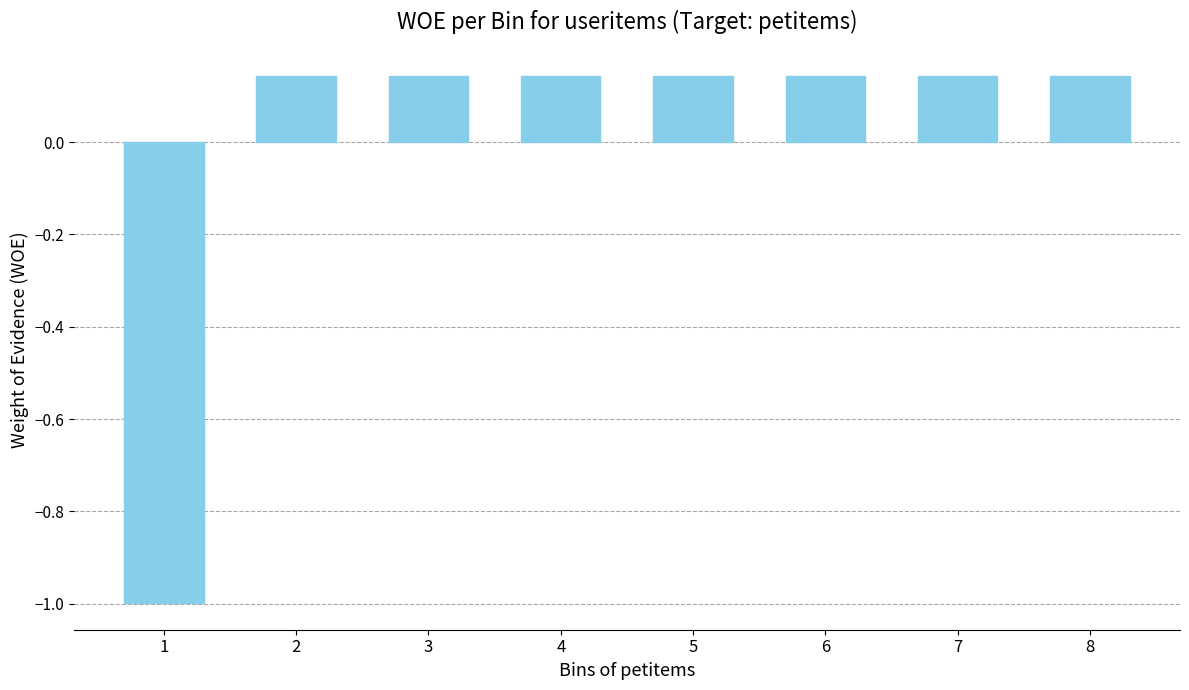

What is the sum of the values at 7 and 4?

0.3